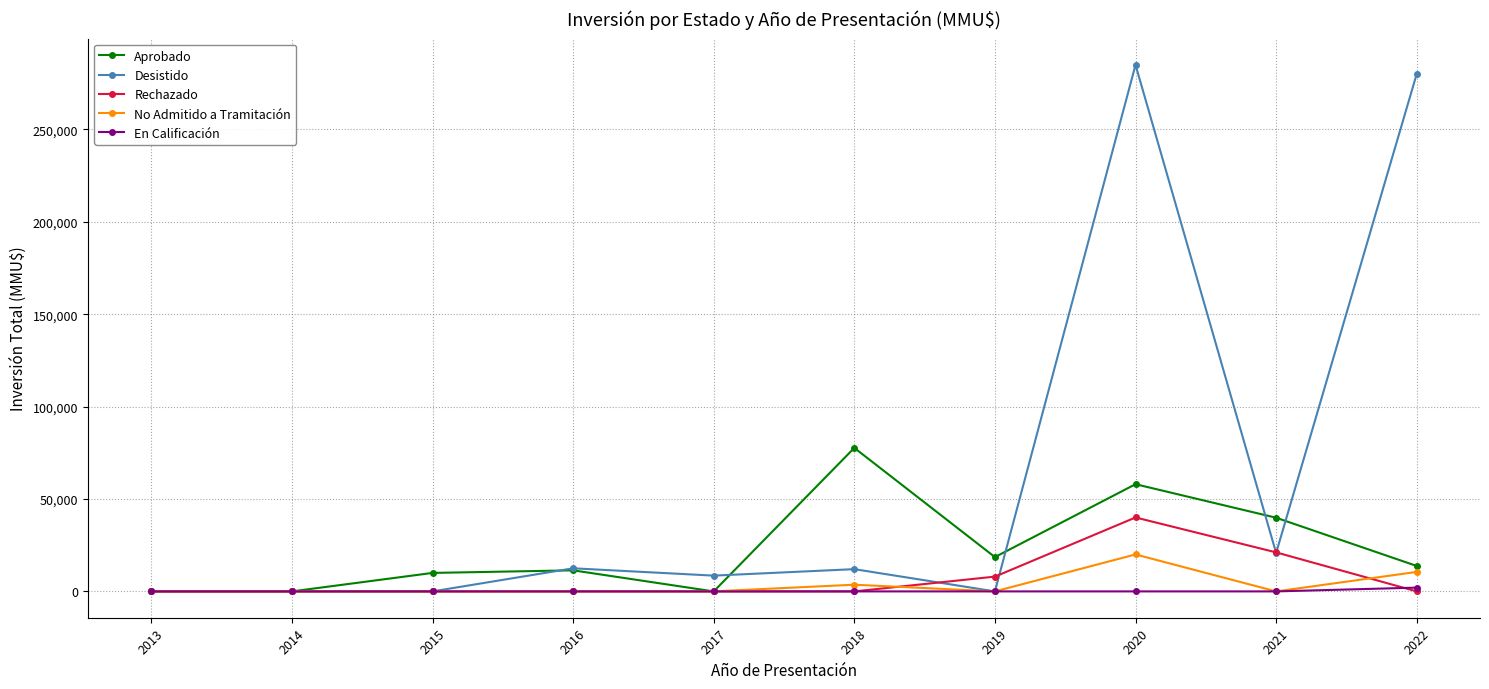

At which category is the sum across all series the highest?

2020